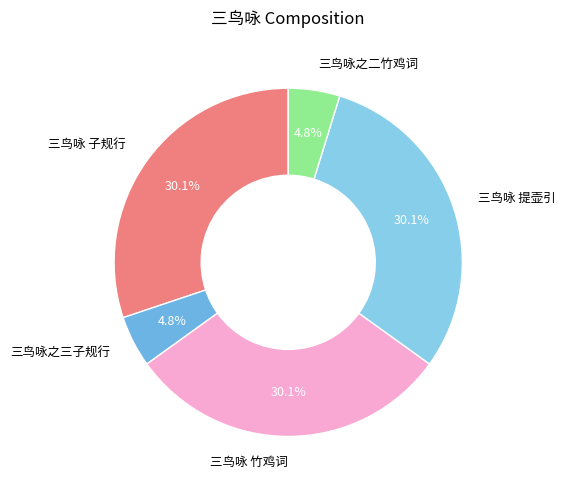

Is there a majority slice in this chart?

No